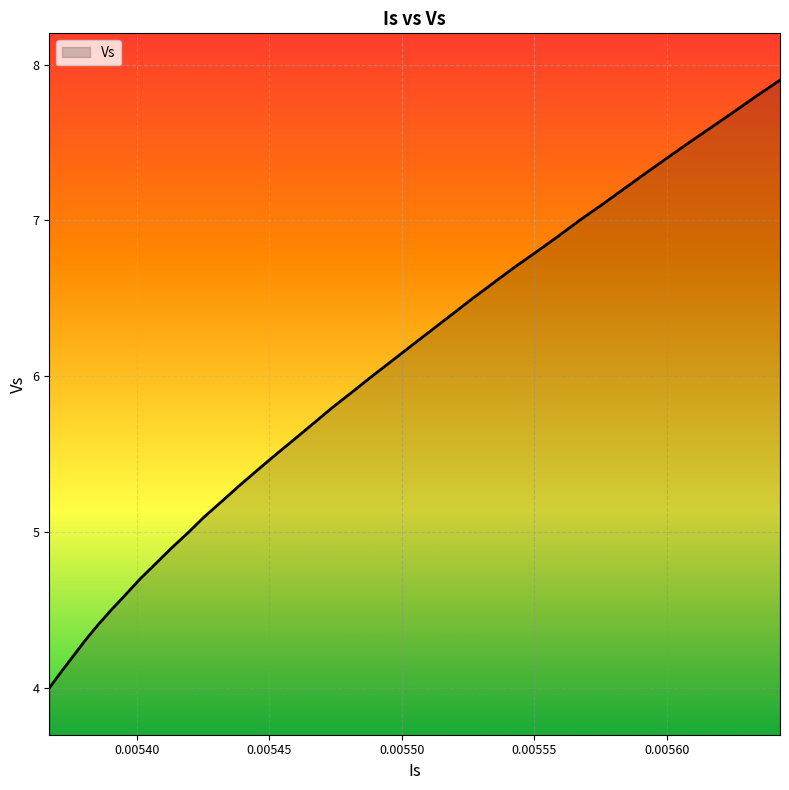

What is the difference between the maximum and minimum values?

3.9